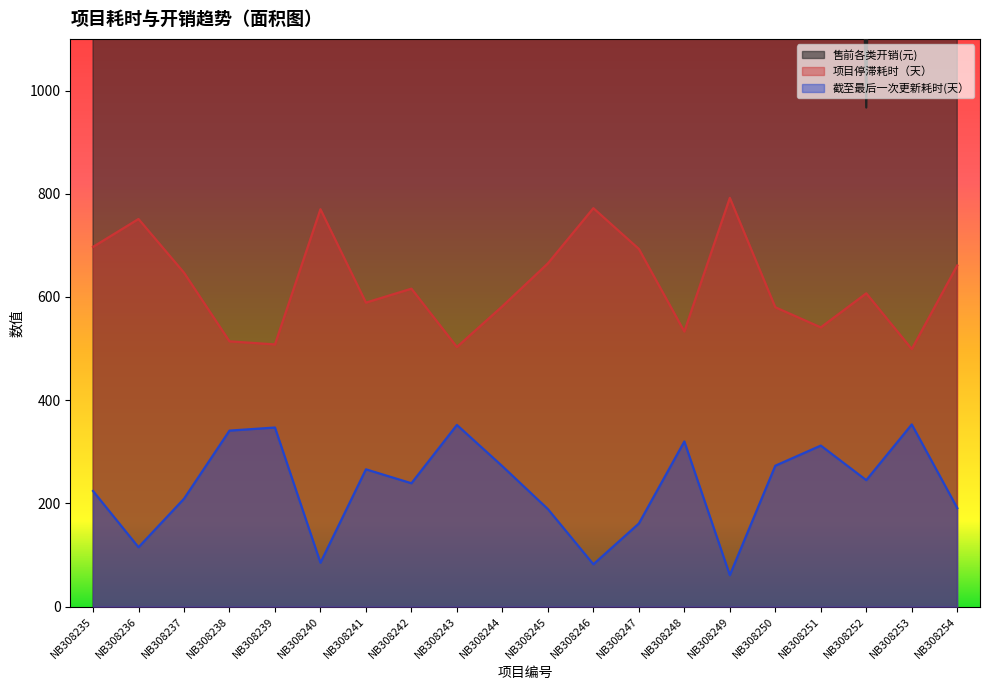

How many lines are shown in the chart?

3